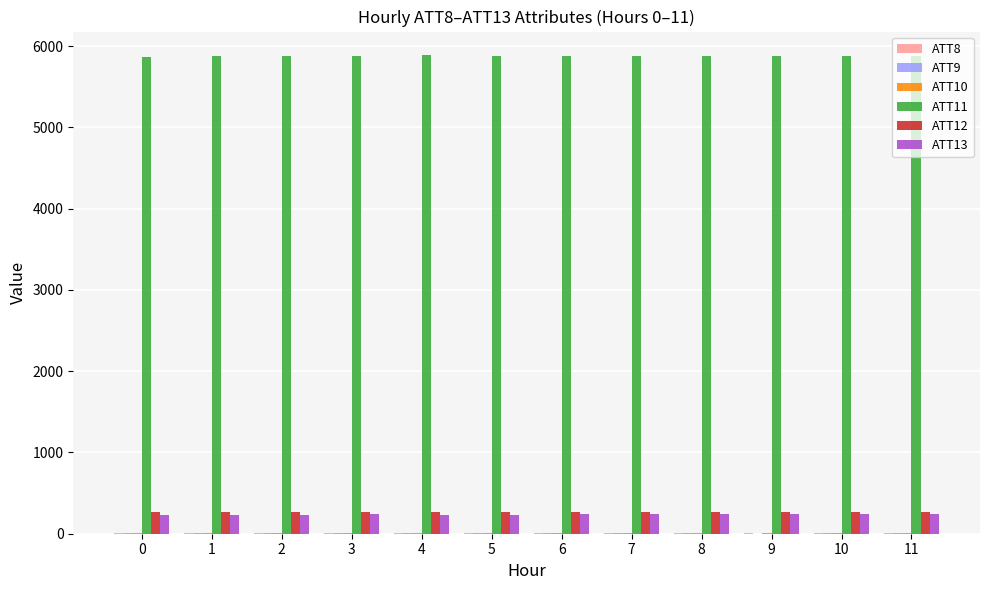

Which series has the largest total across all categories?

ATT11